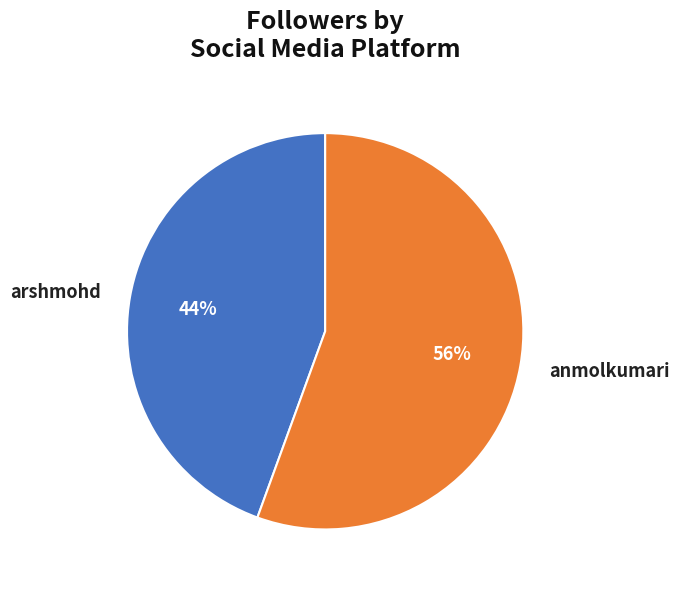

To the nearest percent, what is the combined percentage of anmolkumari and arshmohd?

100%